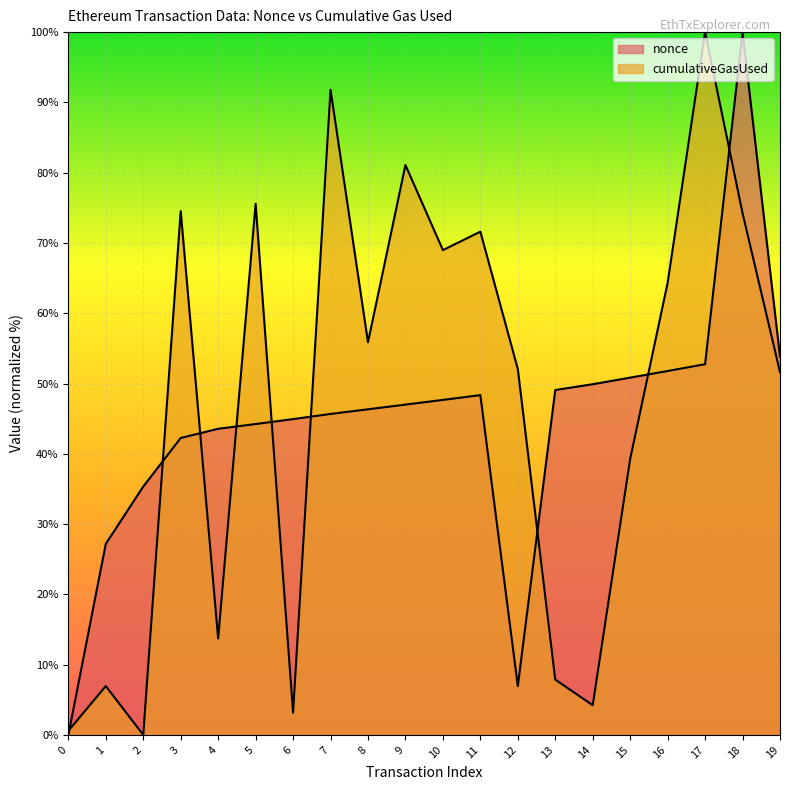

How many categories are shown in the chart?

20